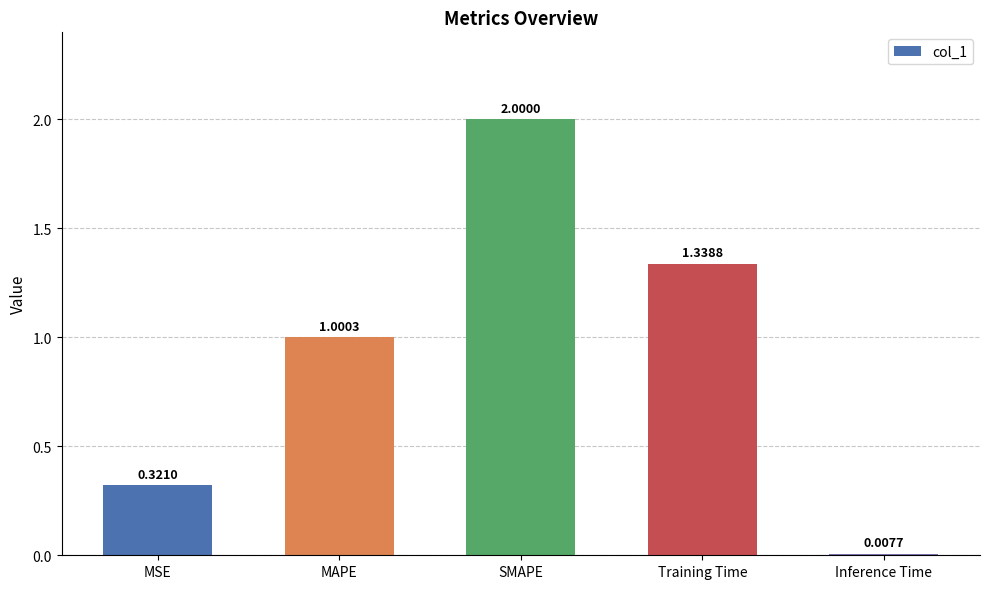

What is the greatest value displayed?

2.0